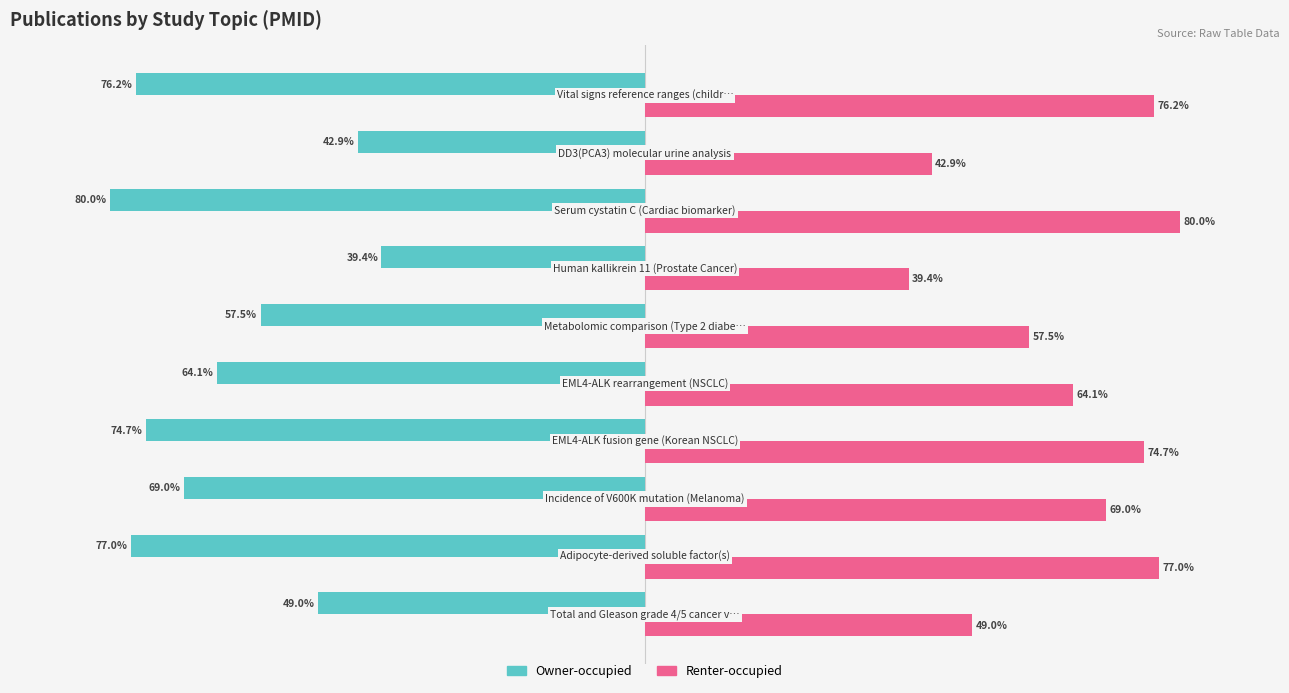

Which series has the largest total across all categories?

Renter-occupied